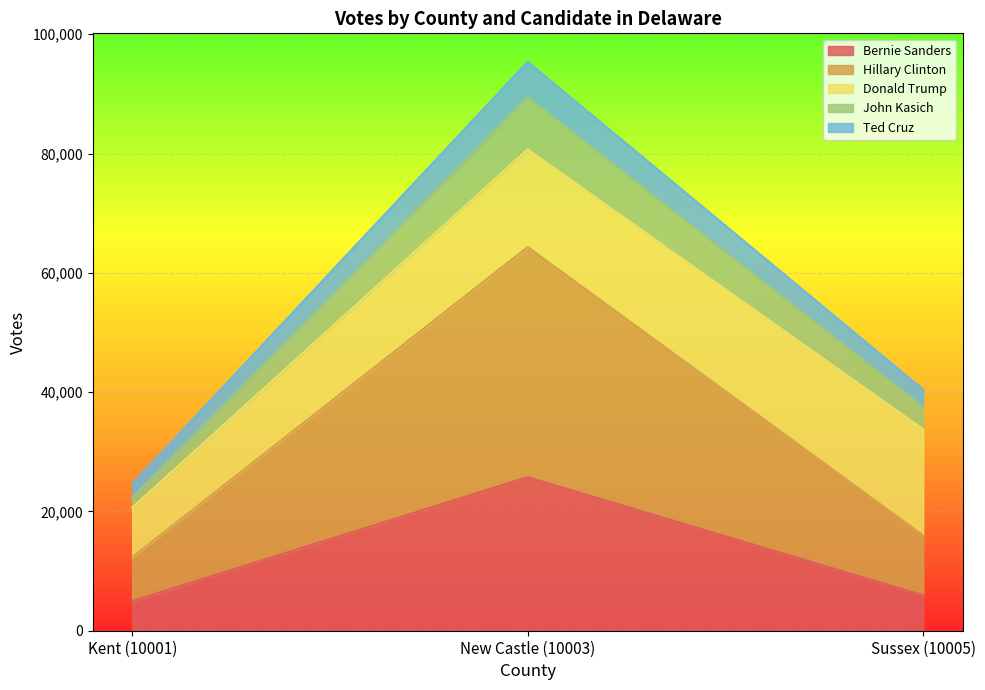

What is the sum of all Bernie Sanders values?

36659